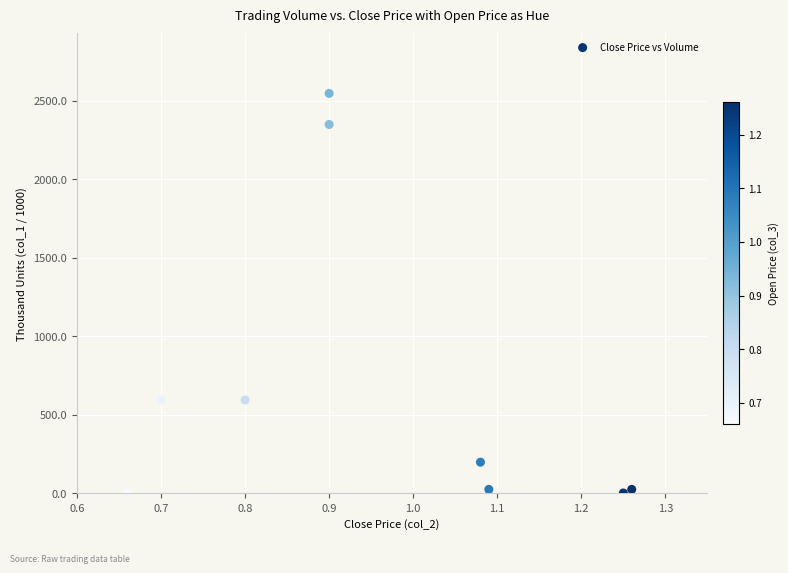

What is the range of Y values (max minus min)?

2544